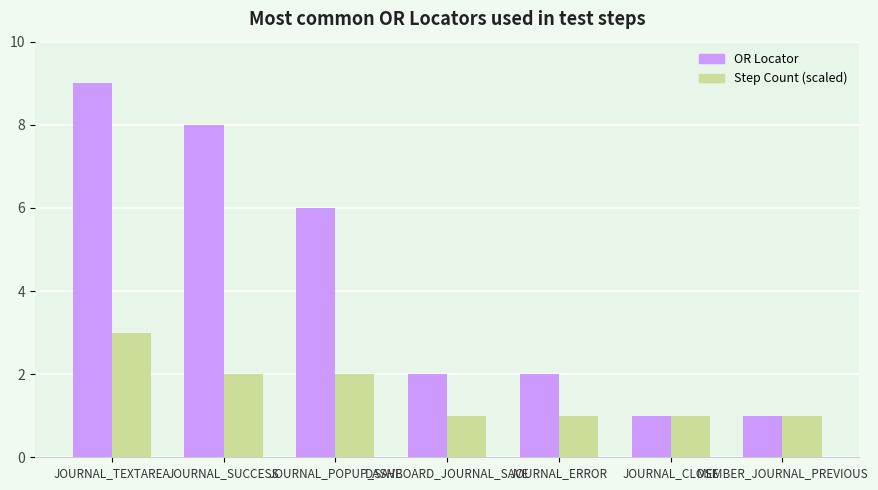

Are the bars horizontal?

No